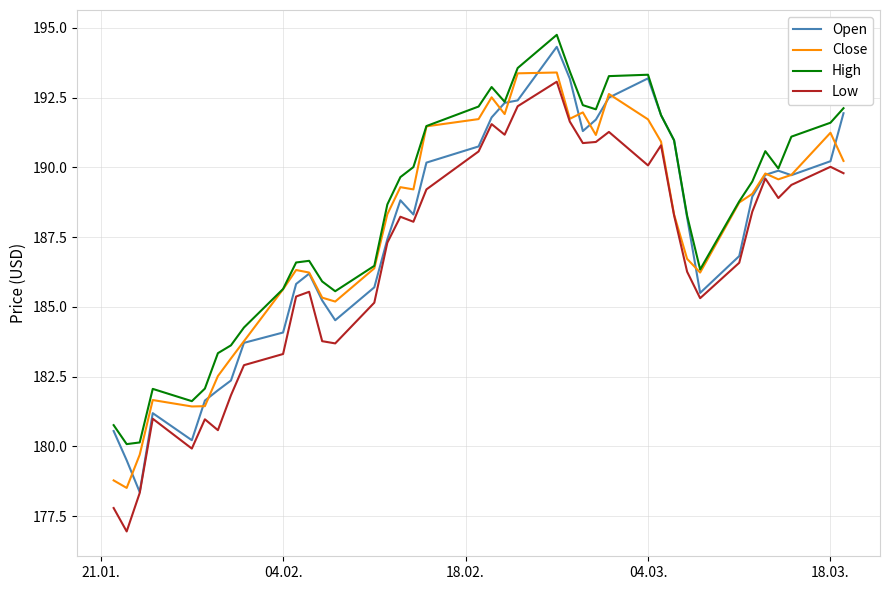

True or false: High and Low intersect in this chart.

False